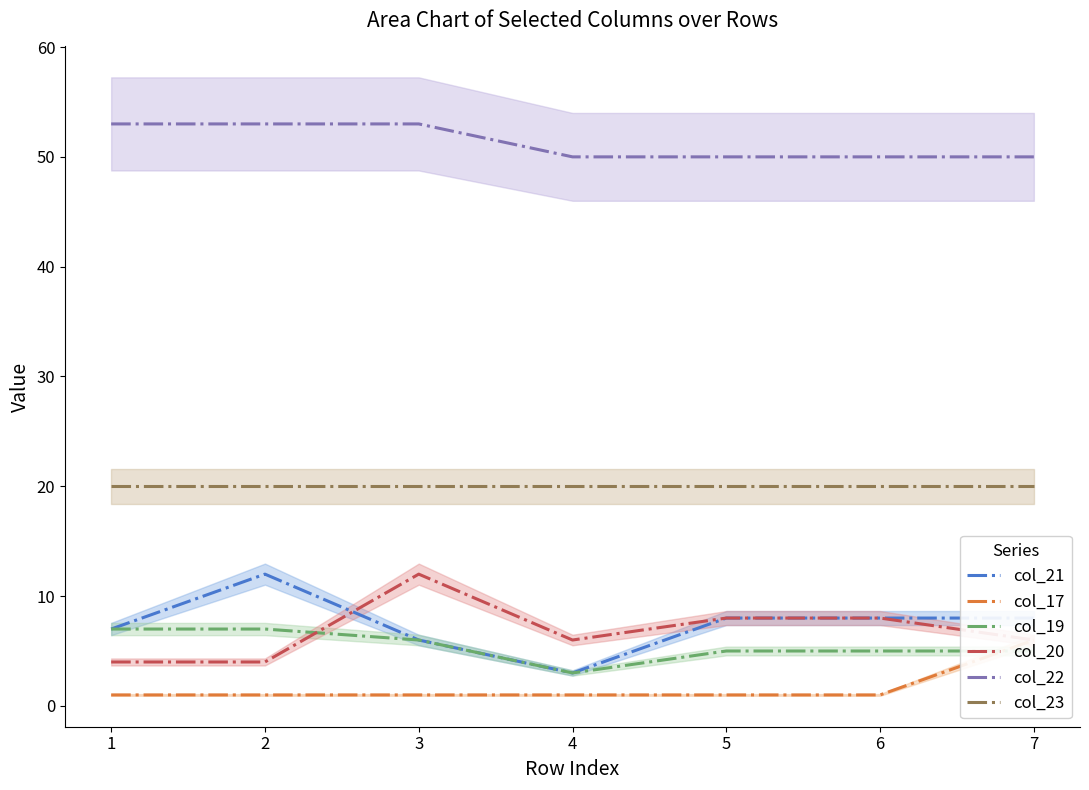

Where is the first local maximum for col_20?

3